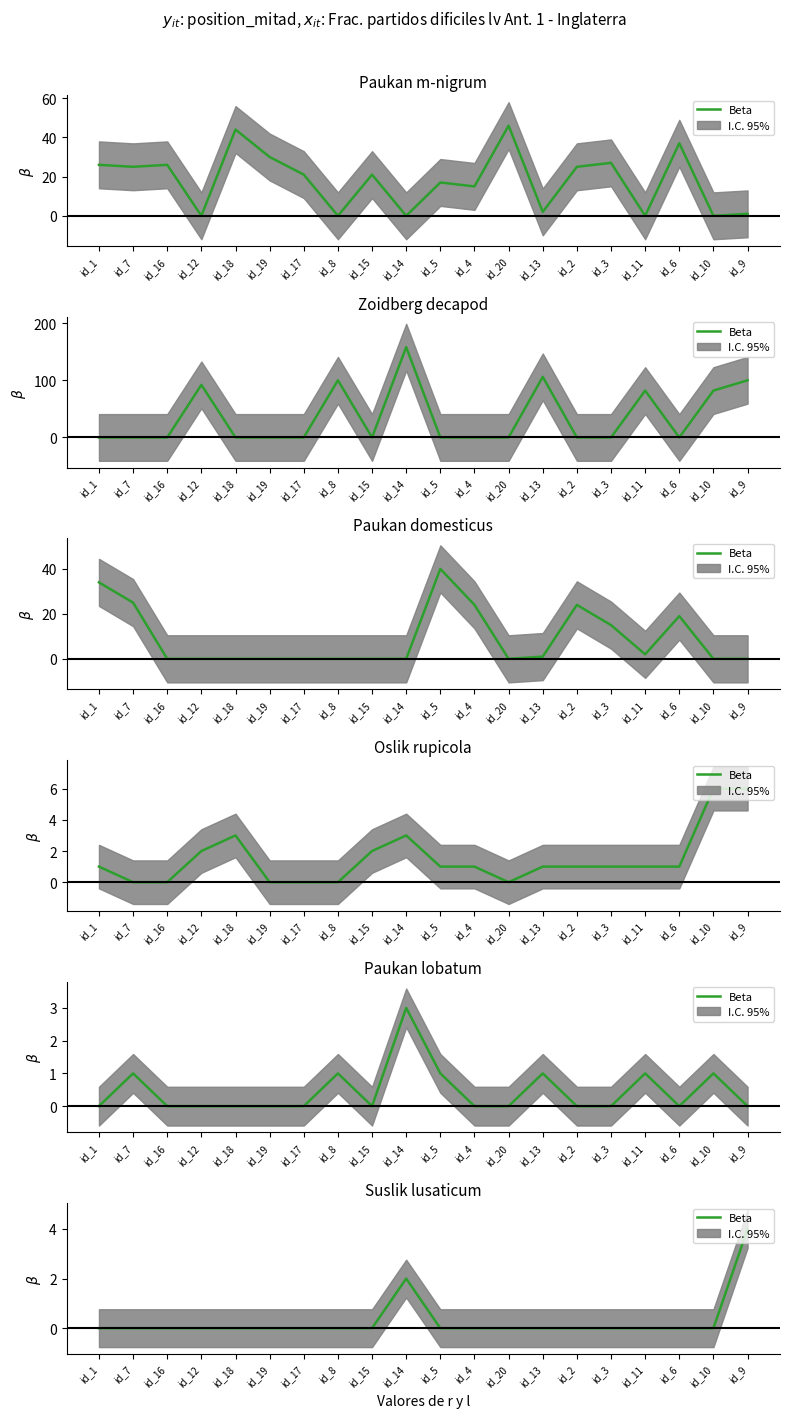

Rank the categories by value from highest to lowest.

id_9, id_14, id_1, id_7, id_16, id_12, id_18, id_19, id_17, id_8, id_15, id_5, id_4, id_20, id_13, id_2, id_3, id_11, id_6, id_10